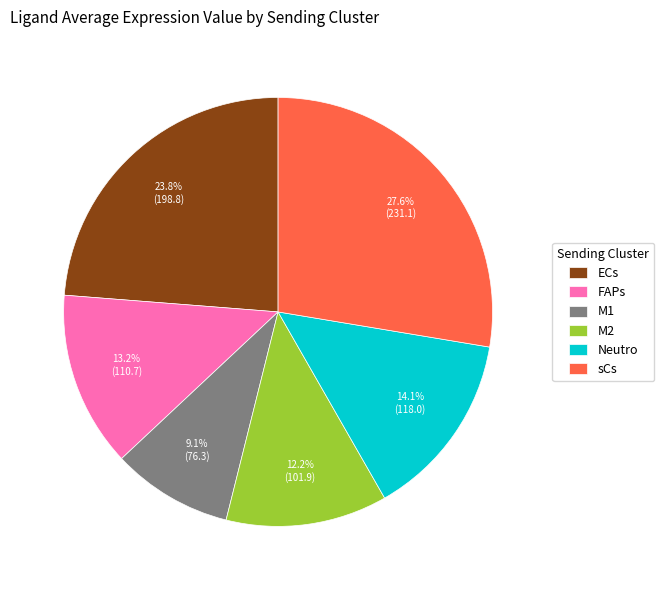

Between M1 and ECs, which is larger?

ECs